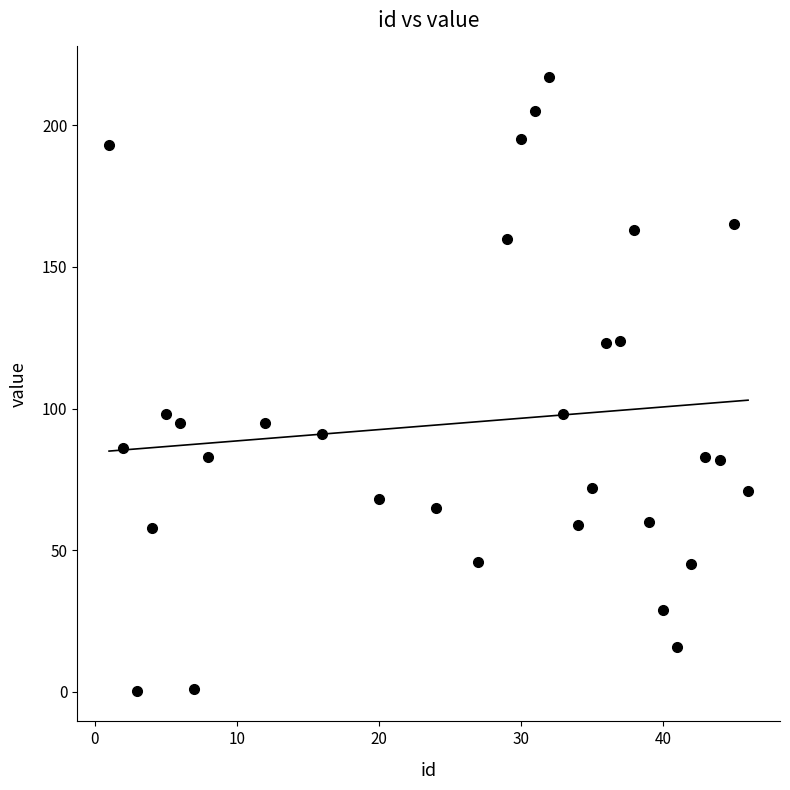

What is the range of Y values (max minus min)?

216.6